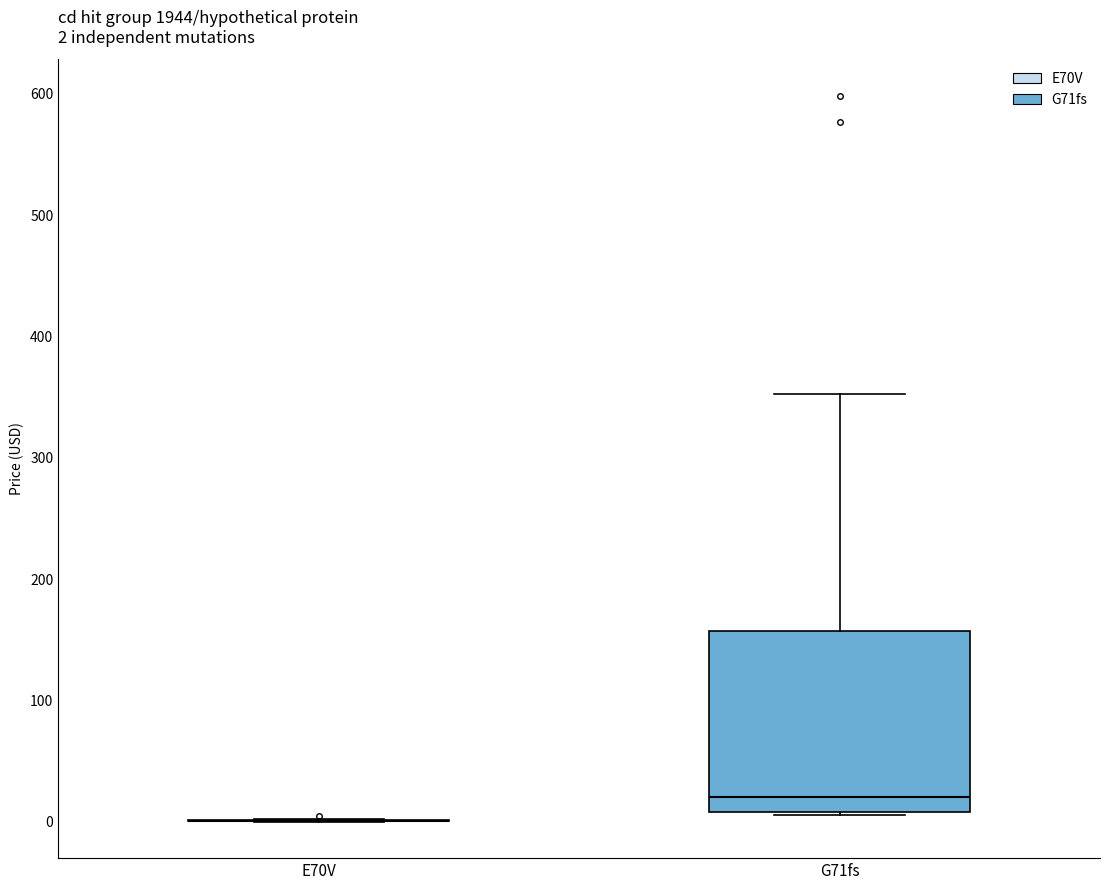

Which box is the tallest, from its lower edge to its upper edge?

G71fs